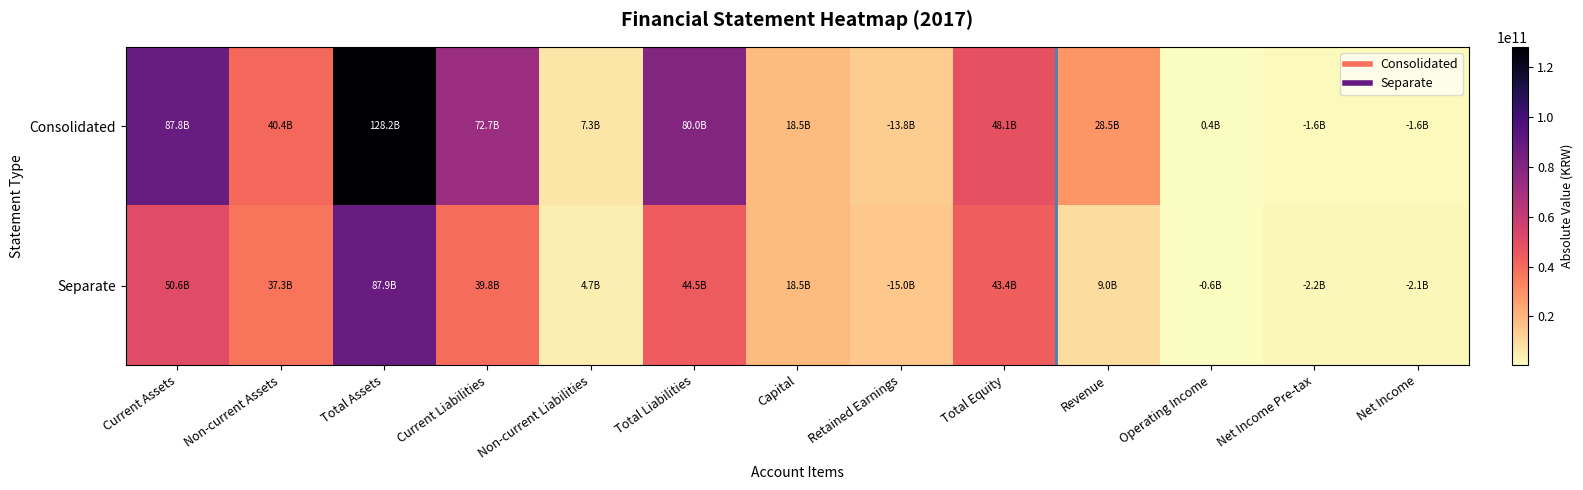

Between Operating Income and Total Liabilities, which is larger?

Total Liabilities